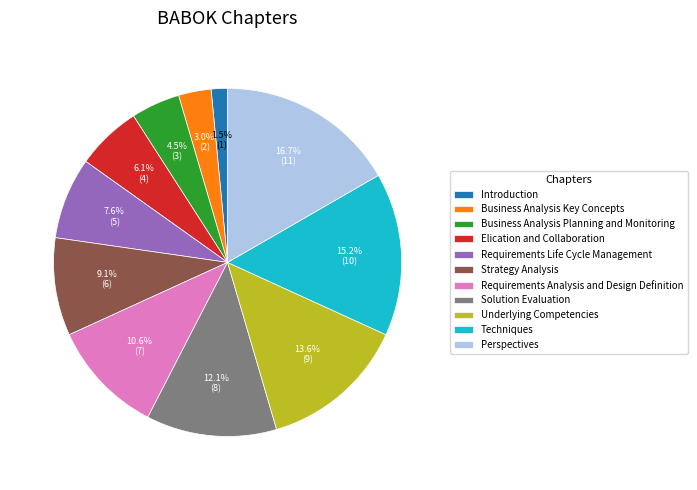

To the nearest percent, what is the difference between the largest and smallest slice percentages?

15%